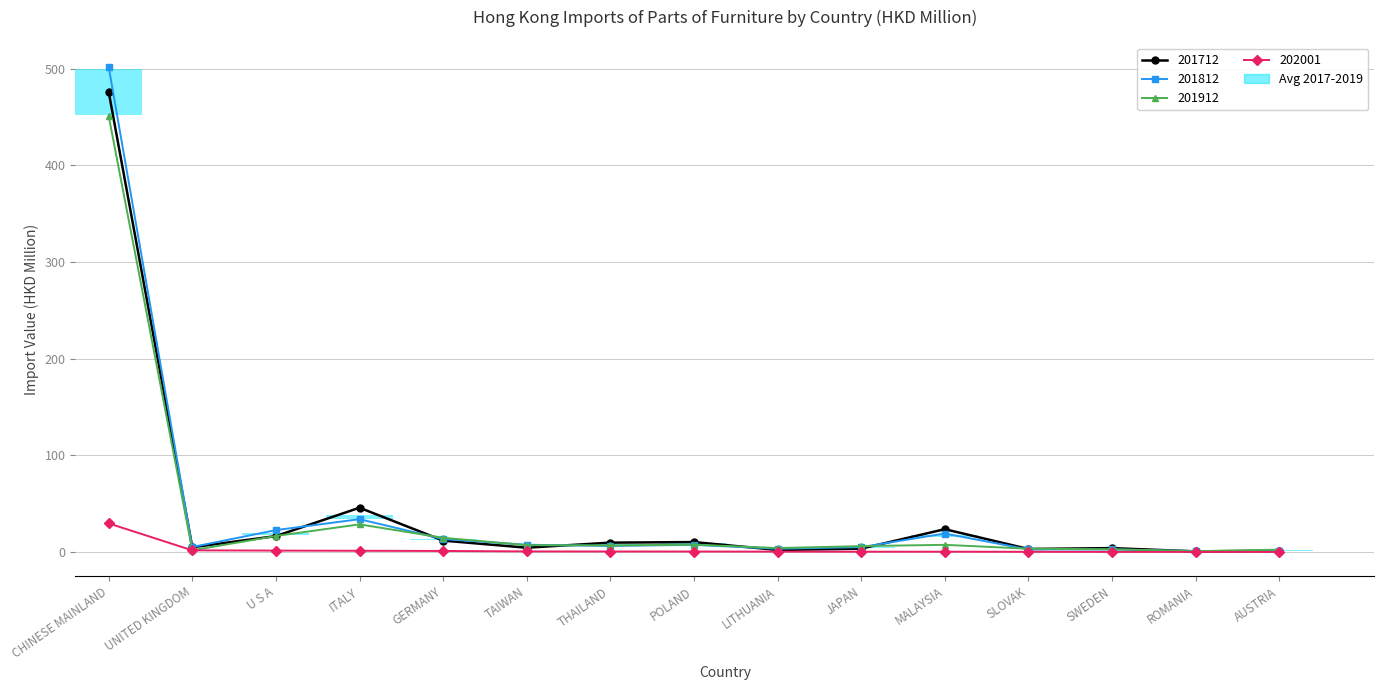

At which label is 202001 closest to 14?

UNITED KINGDOM